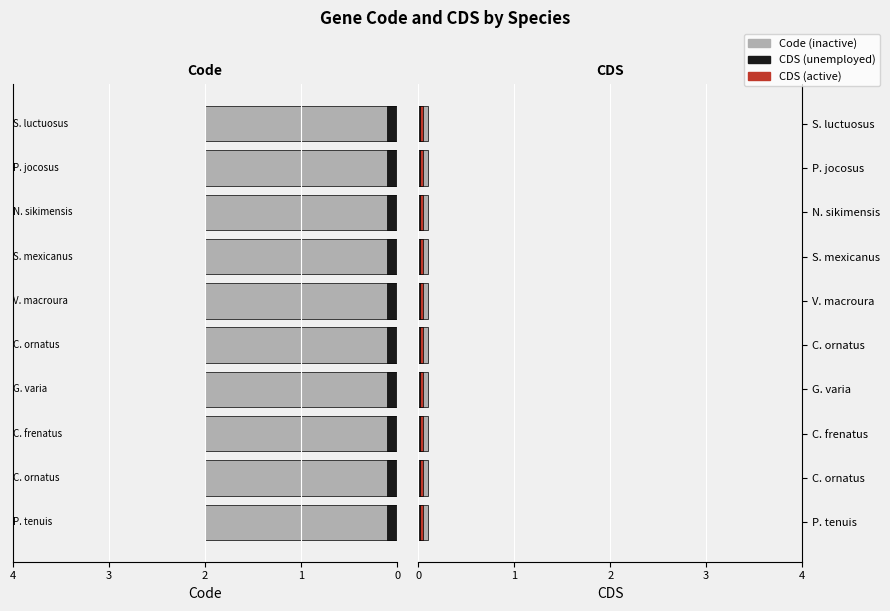

The value of Code at Pseudobagrus tenuis is 3. True or false?

False